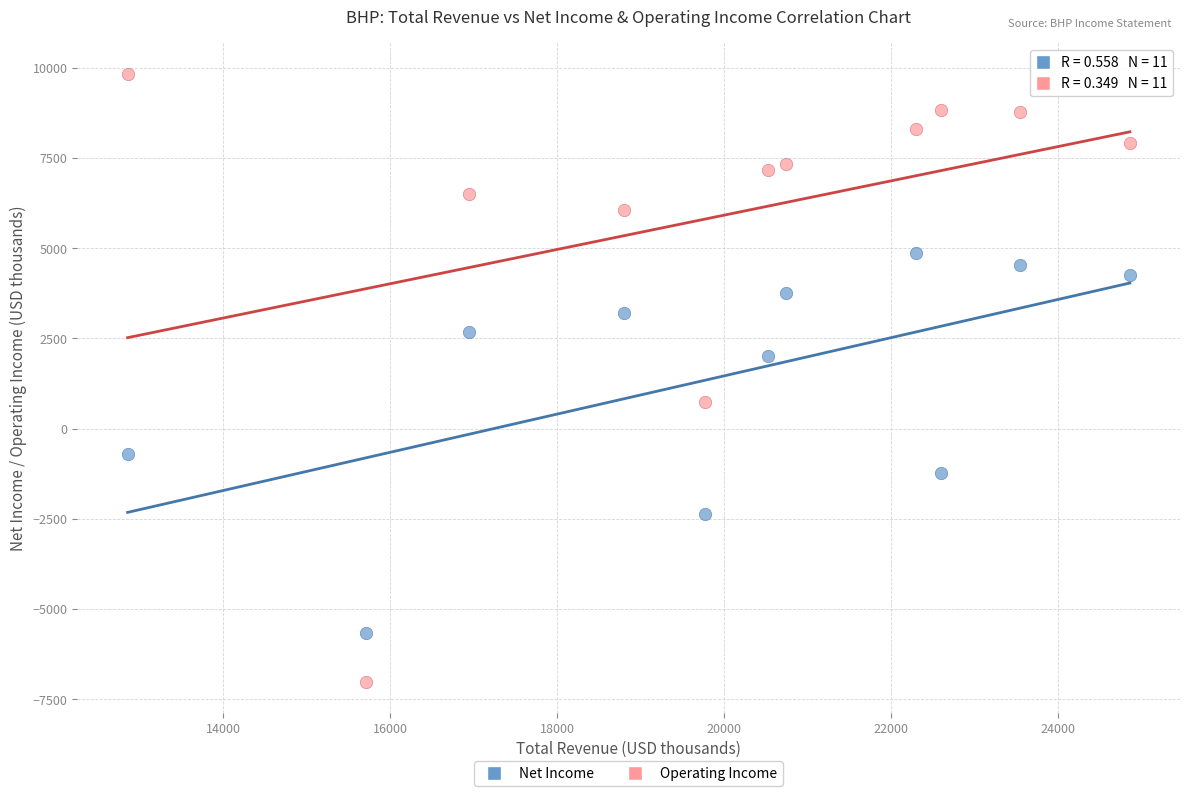

In the Net Income series, what Y value is closest to -400?

-716